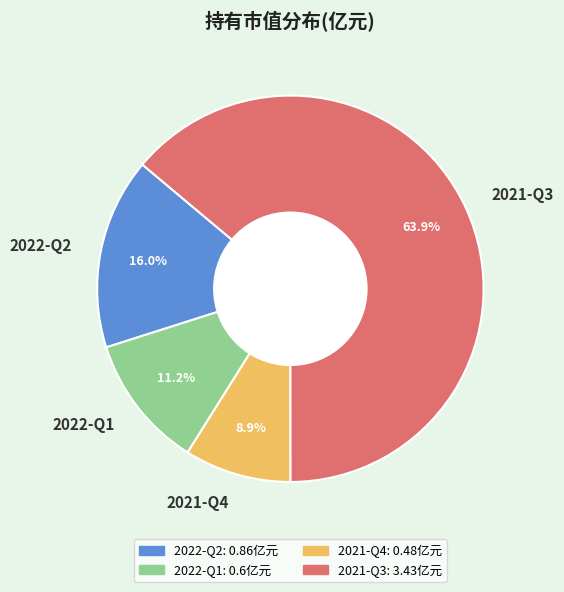

Which slice is the largest?

2021-Q3